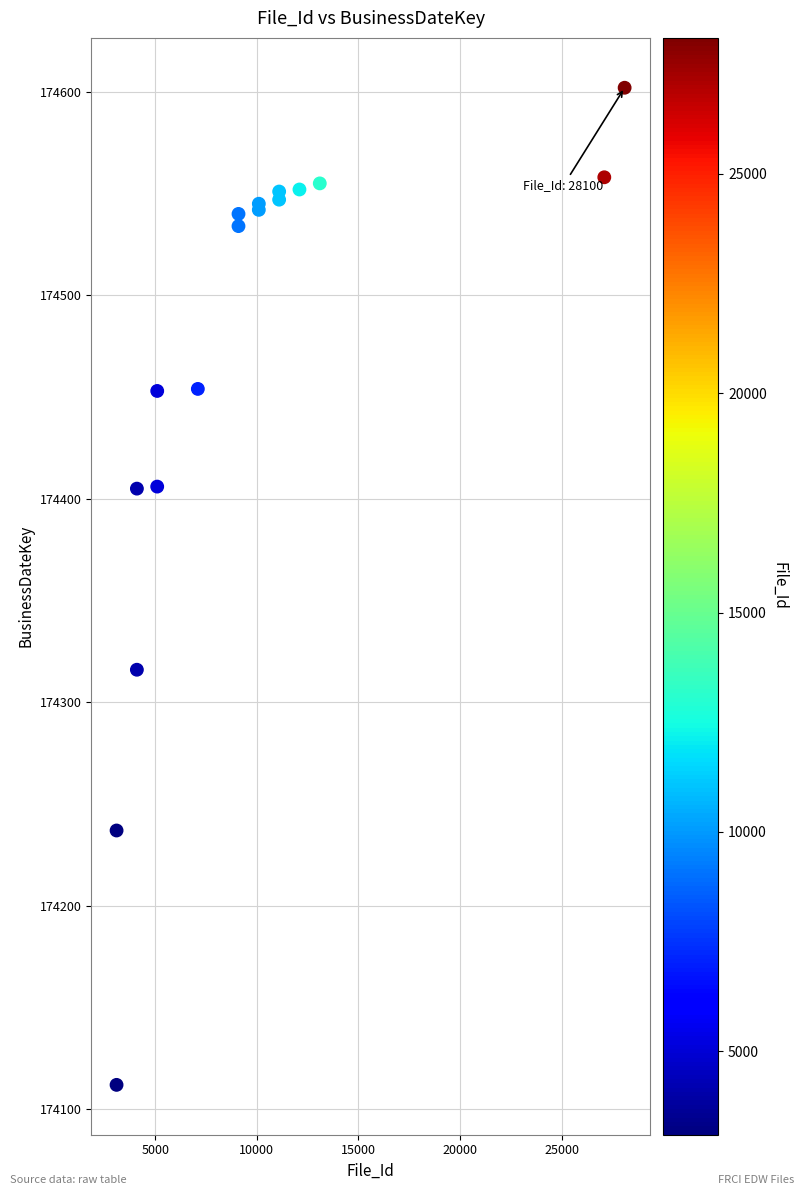

What Y value in the scatter plot is closest to 174357?

174316